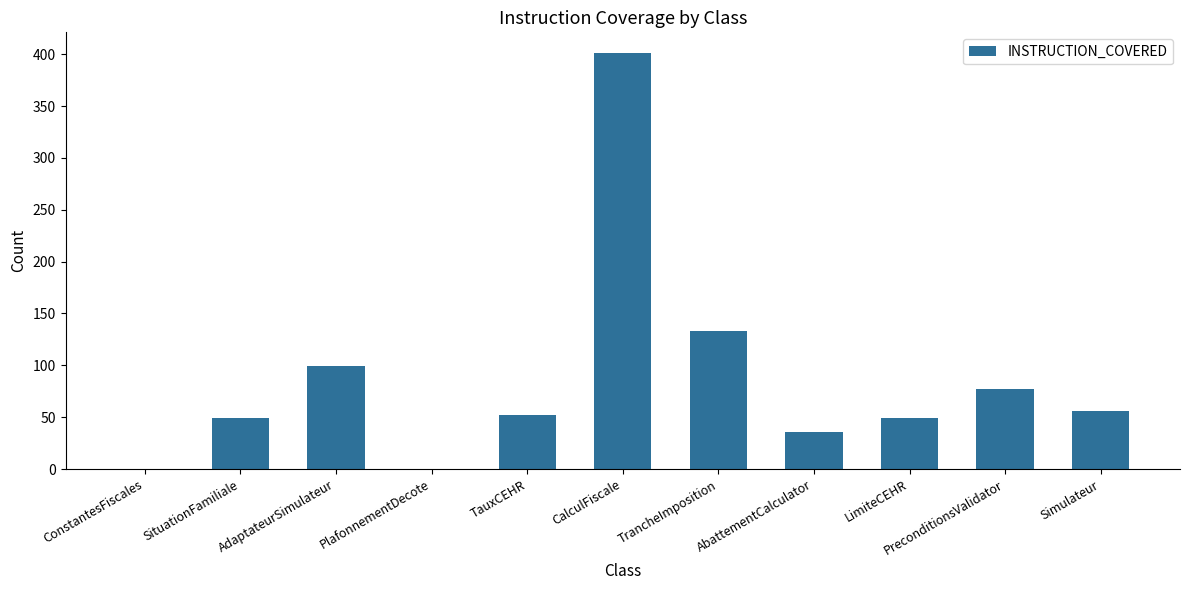

What is the greatest value displayed?

401